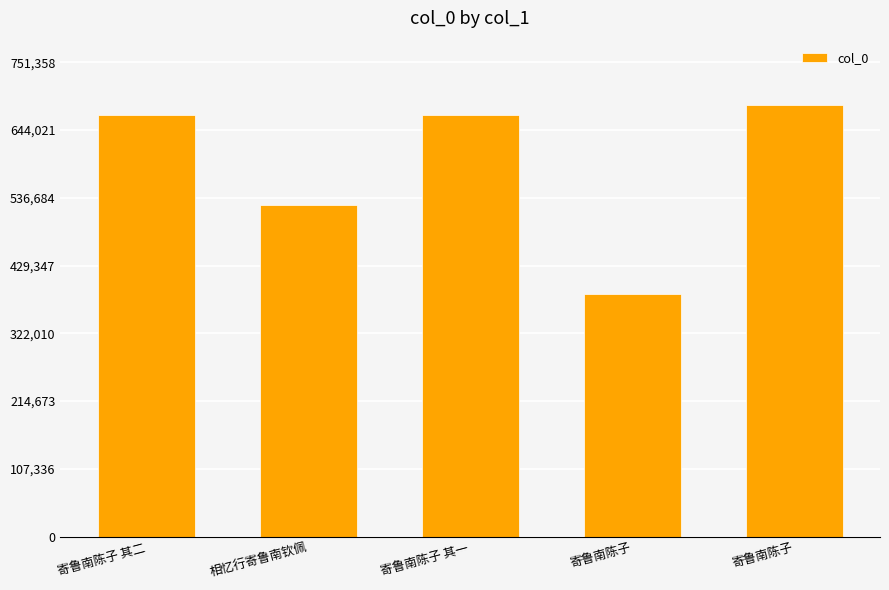

What value does the data have at 寄鲁南陈子?

683053